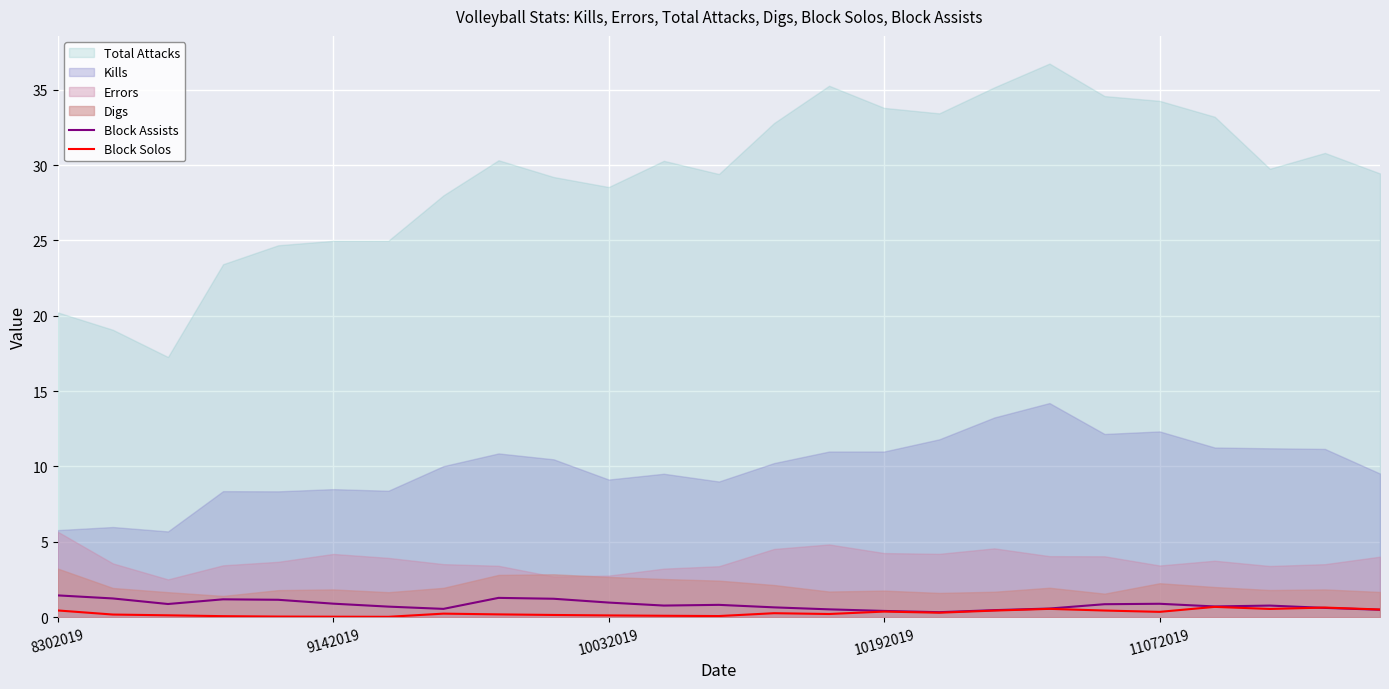

What is the highest value of the Block Assists series?

1.4